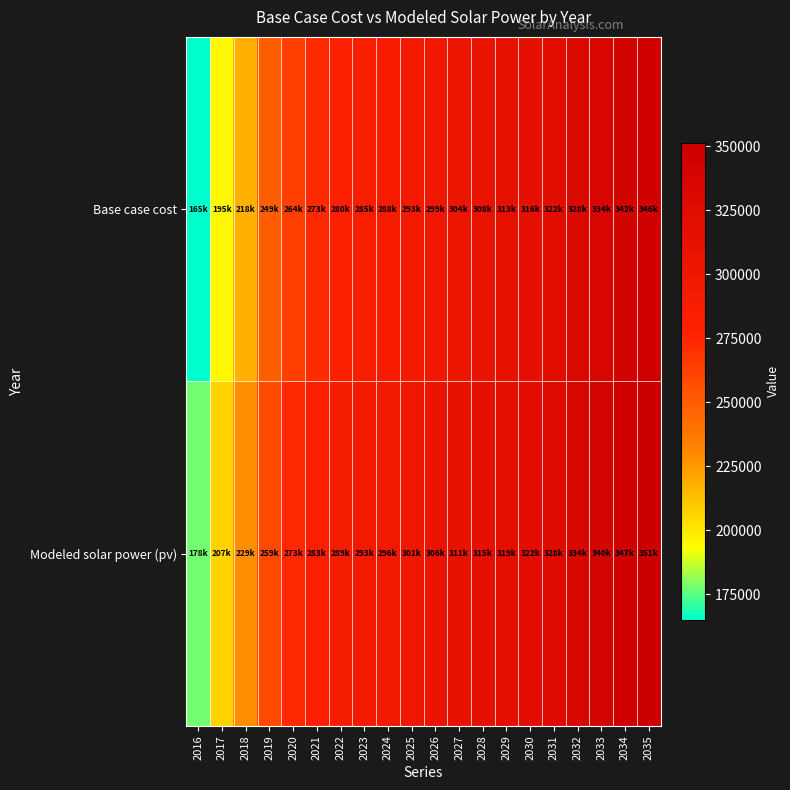

Reading right to left, extract all data points from this chart.

Base case cost: 2035=346499.3	2034=341975.8	2033=334475.3	2032=328147.4	2031=321819.5	2030=315739.6	2029=312611.2	2028=307897.2	2027=303830.7	2026=298838.9	2025=292917.5	2024=288114.0	2023=284897.4	2022=280051.3	2021=273338.9	2020=263825.0	2019=248907.8	2018=217948.3	2017=195210.1	2016=164911.6
Modeled solar power (pv): 2035=351393.0	2034=347114.8	2033=339910.2	2032=333870.2	2031=327837.1	2030=322059.0	2029=319193.3	2028=314779.7	2027=311005.2	2026=306328.2	2025=300745.0	2024=296271.8	2023=293361.1	2022=288860.9	2021=282535.4	2020=273467.1	2019=259105.4	2018=228999.0	2017=206977.9	2016=177547.6